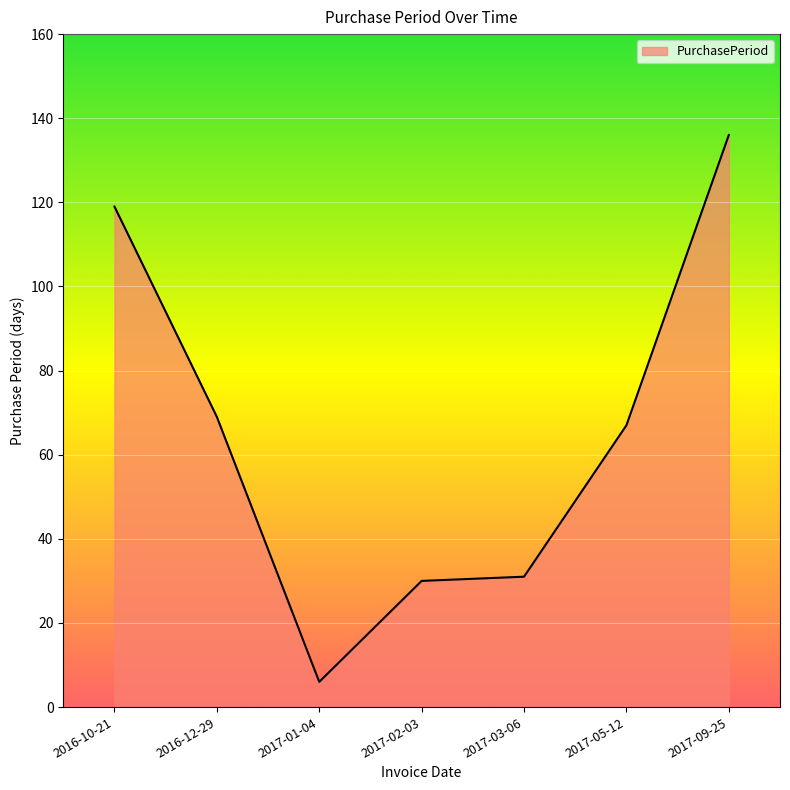

What is the difference between the values at 2016-12-29 and 2017-05-12?

2